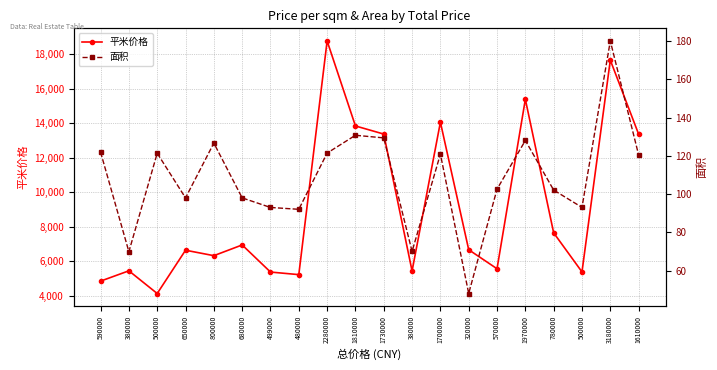

What is the difference between the highest and lowest values at 570000?

5455.4